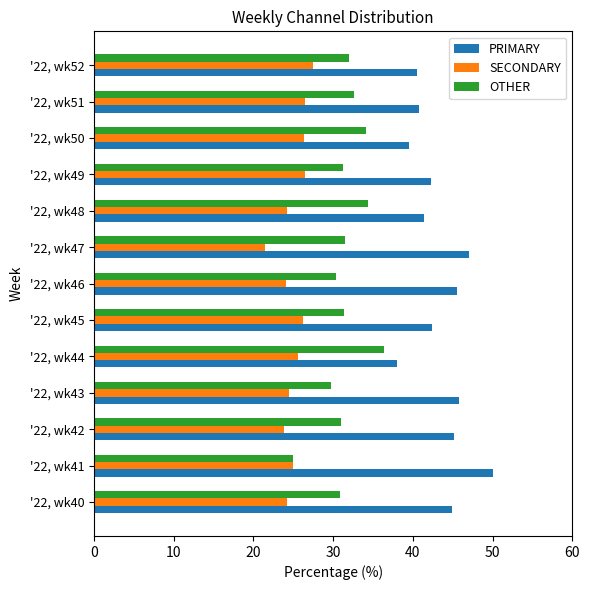

What is the sum of the PRIMARY values at '22, wk43 and '22, wk44?

83.9